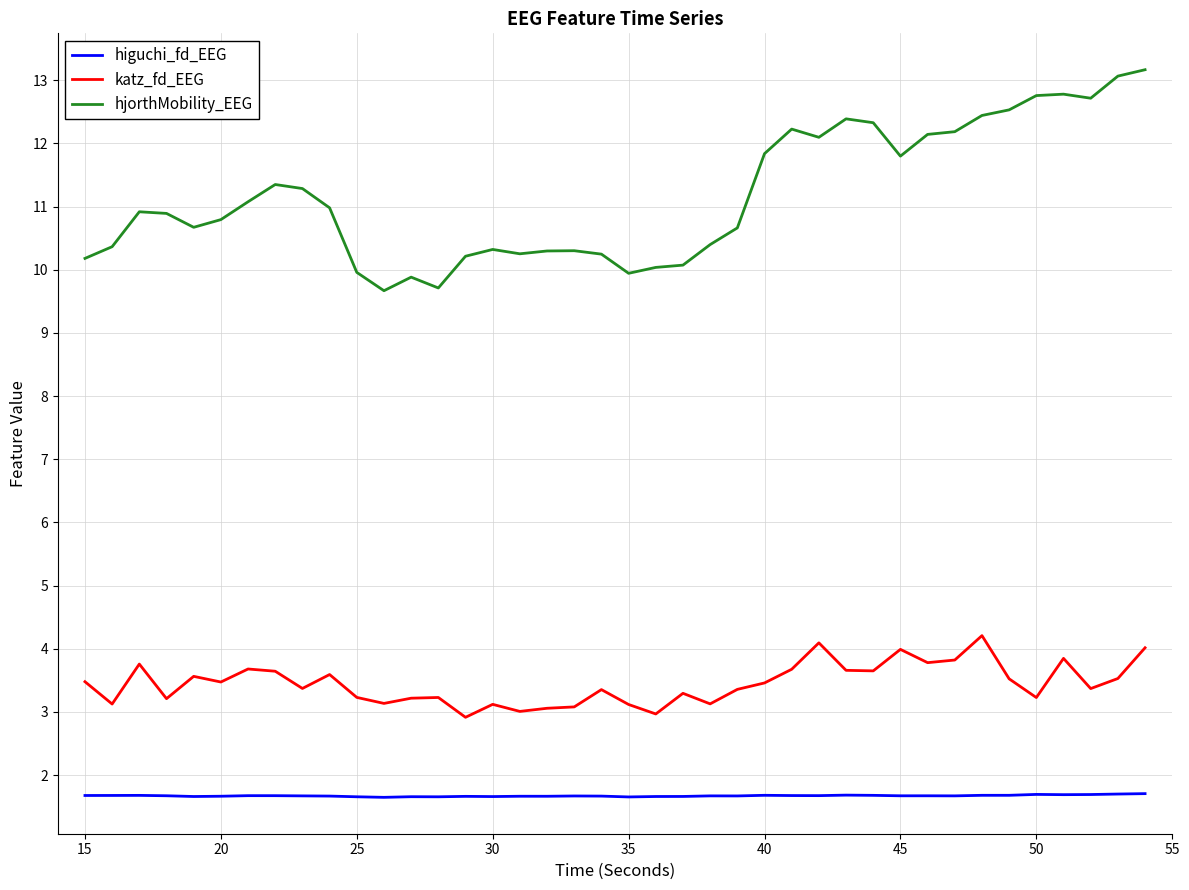

Rank the series by their average value, from highest to lowest.

hjorthMobility_EEG, katz_fd_EEG, higuchi_fd_EEG